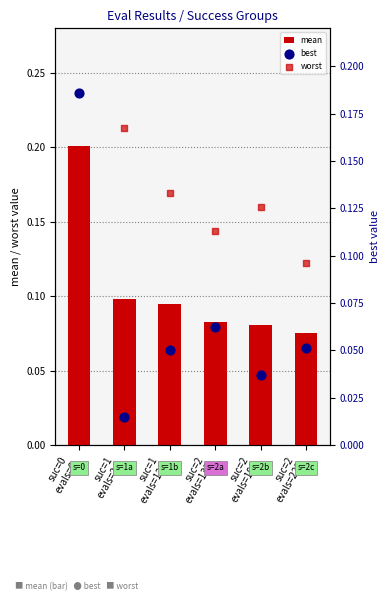

At how many categories does at least one series exceed 0?

6